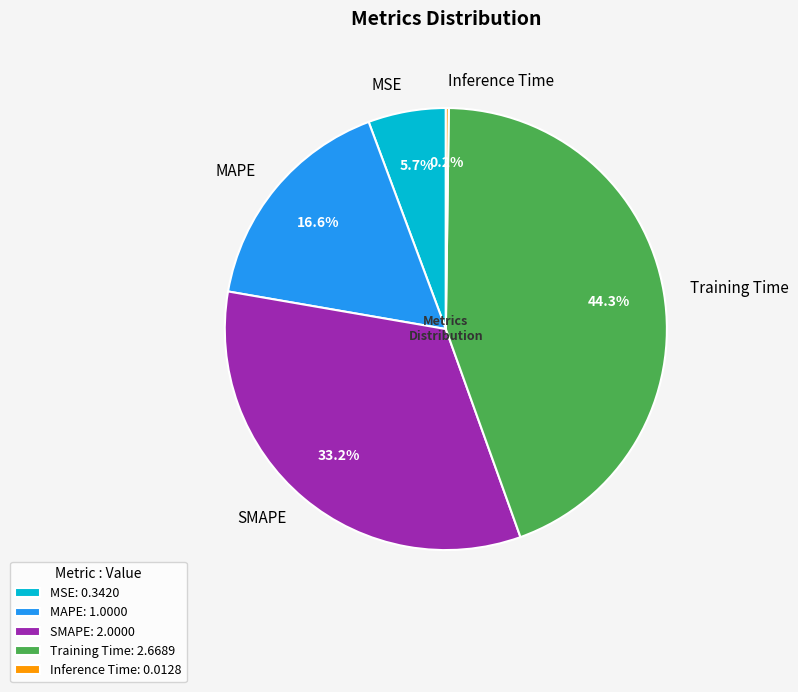

What is the ratio of the value at MAPE to the value at SMAPE?

0.5